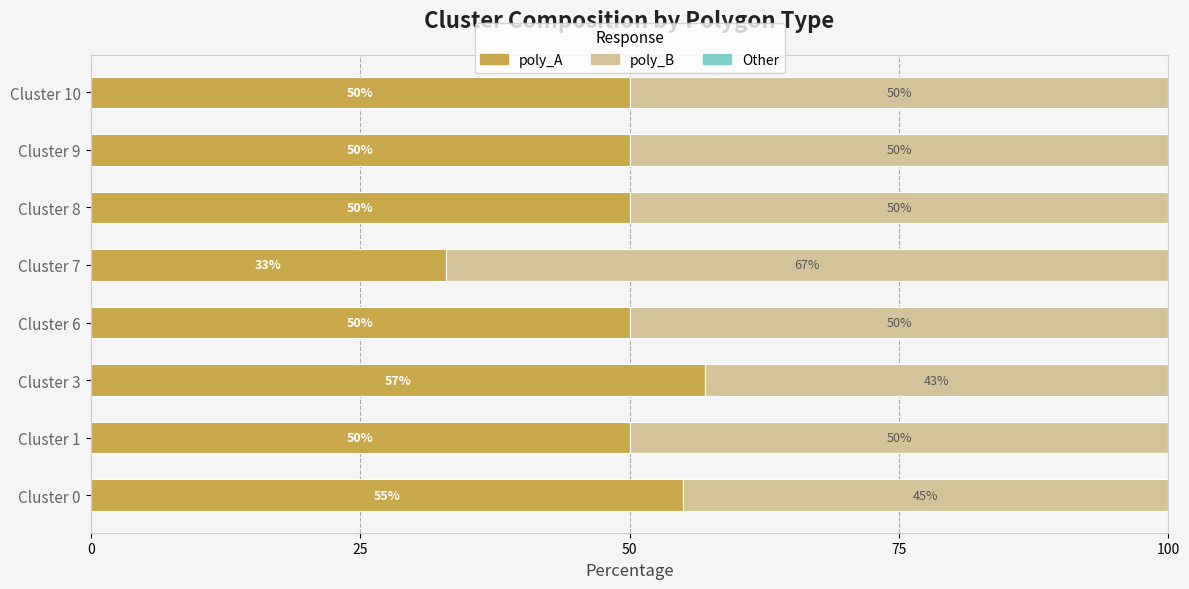

What is the approximate value of poly_A at Cluster 3, to the nearest 5?

55